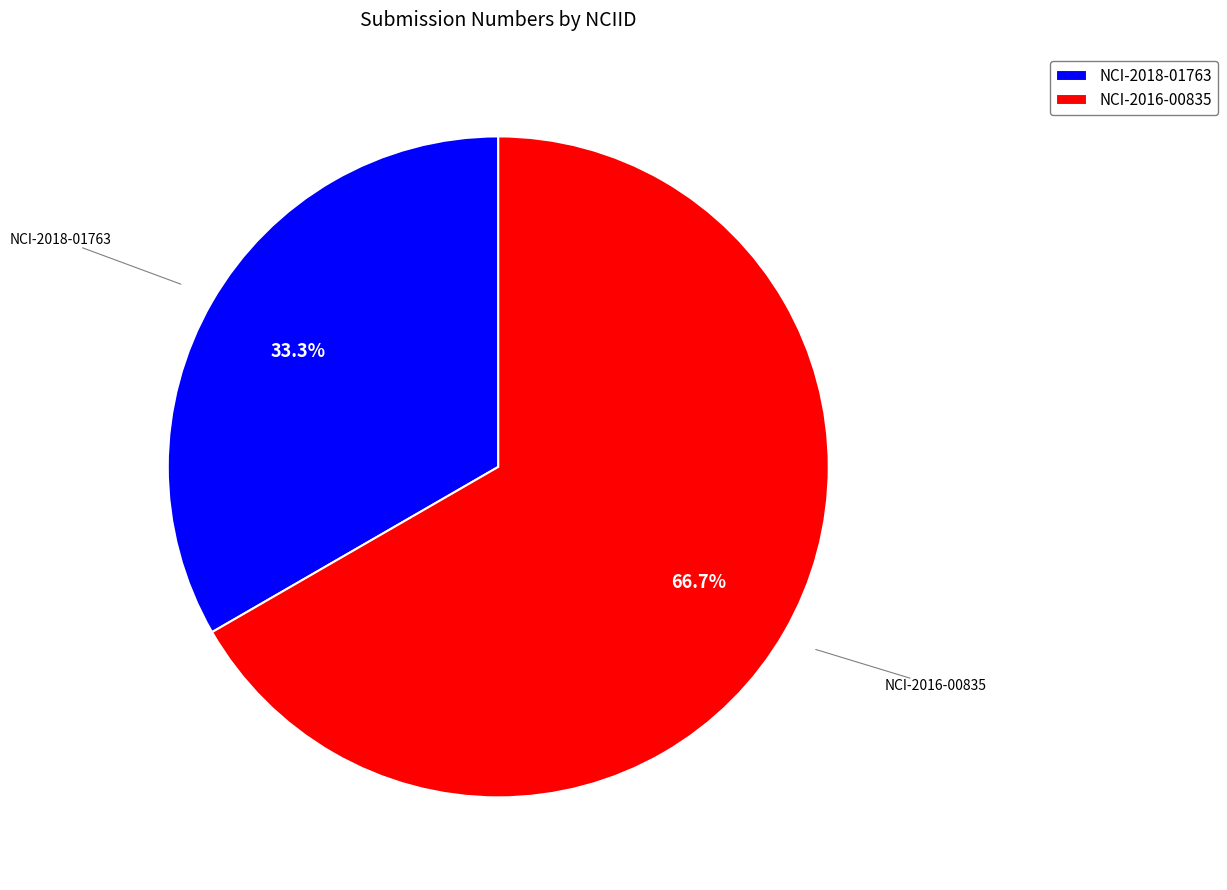

What percentage do NCI-2018-01763 and NCI-2016-00835 together represent?

100.0%